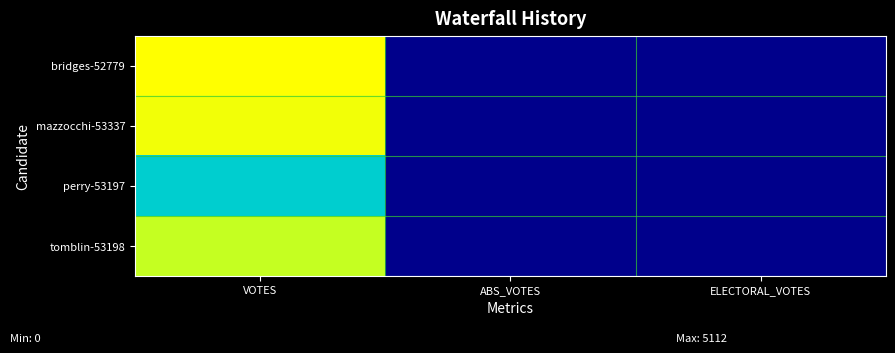

Reading left to right, list all the values displayed in this chart.

bridges-52779: VOTES=5112	ABS_VOTES=0	ELECTORAL_VOTES=0
mazzocchi-53337: VOTES=4986	ABS_VOTES=0	ELECTORAL_VOTES=0
perry-53197: VOTES=2820	ABS_VOTES=0	ELECTORAL_VOTES=0
tomblin-53198: VOTES=4564	ABS_VOTES=0	ELECTORAL_VOTES=0